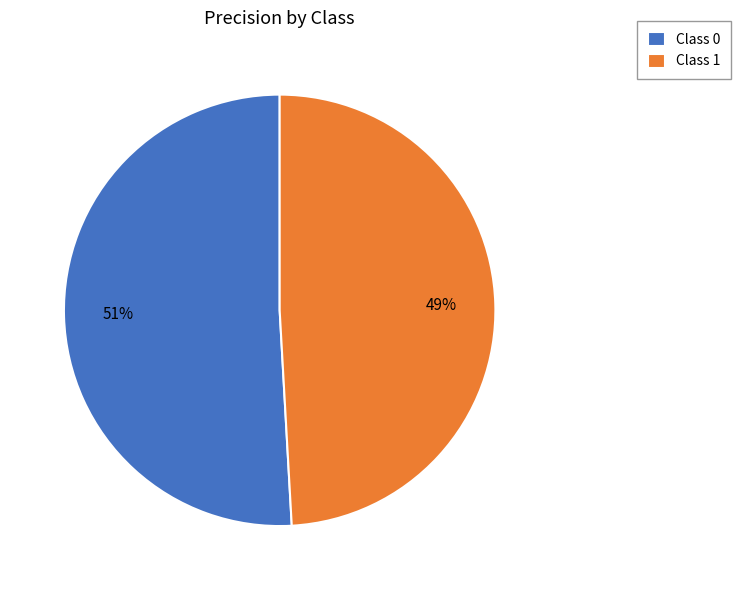

Count the number of slices in the pie.

2